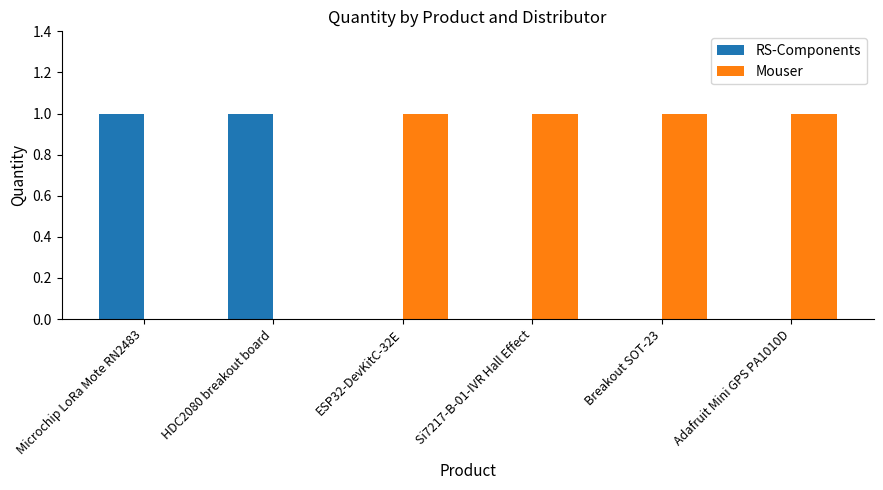

Are the bars grouped side by side (vs. stacked)?

Yes